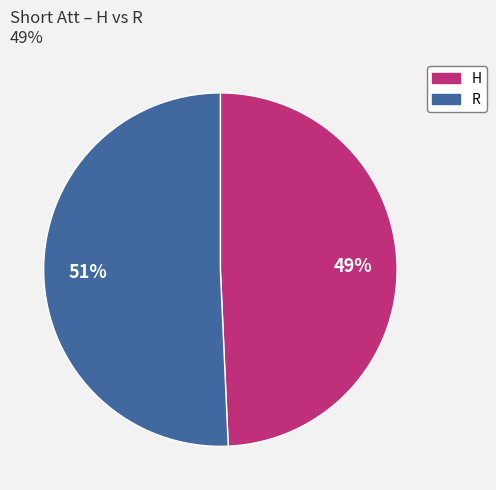

How many slices are in this pie chart?

2